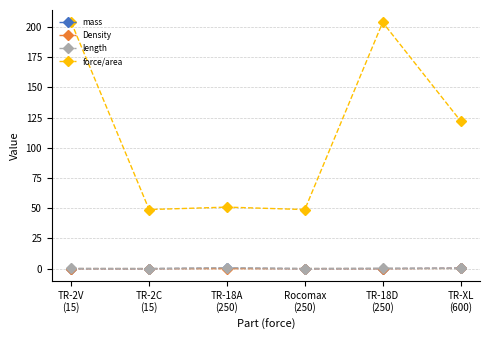

What is the sum of the length values at TR-2C
(15) and TR-XL
(600)?

0.4